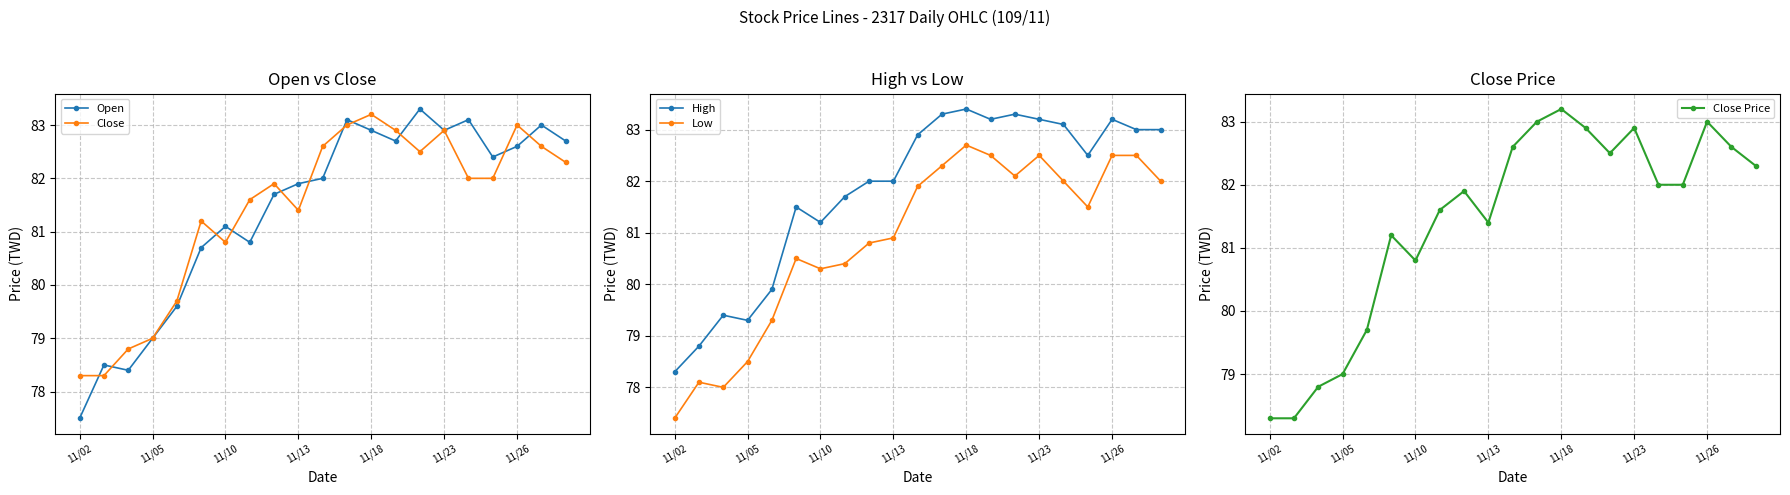

The Open series shows 82.6 at 11/26. True or false?

True